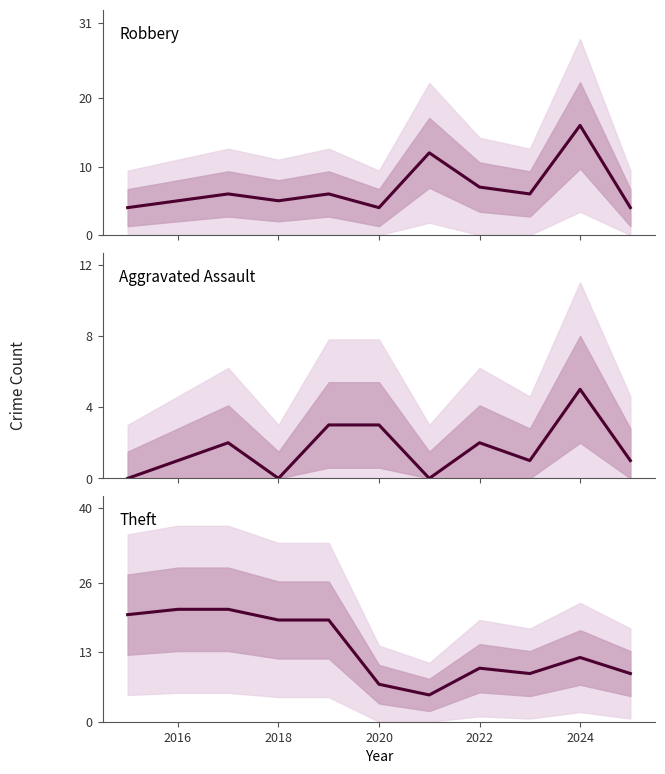

At 2018, list the series in order from smallest to largest.

Aggravated Assault, Robbery, Theft